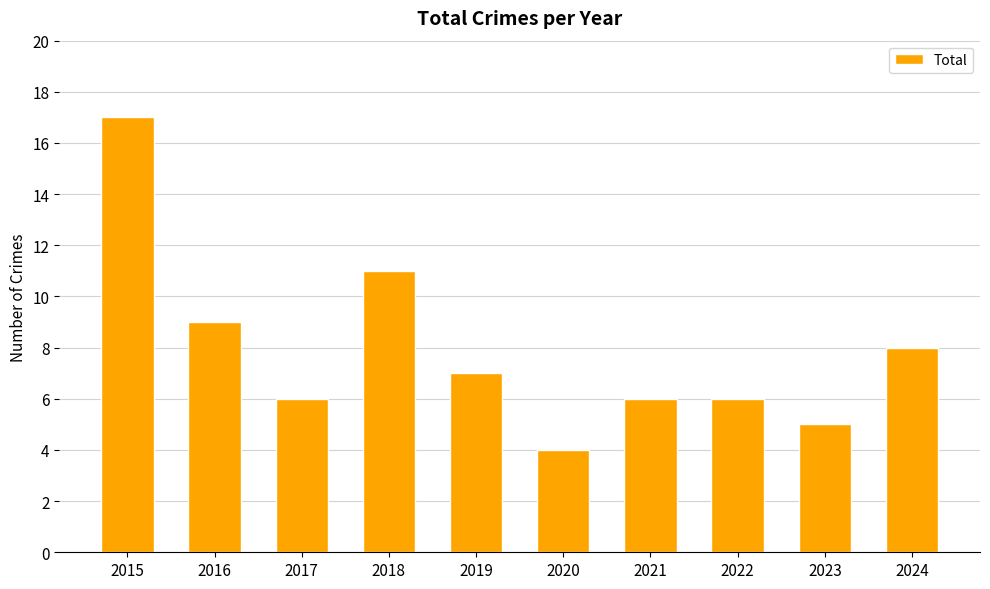

Reading left to right, transcribe all the data shown in this chart.

17	9	6	11	7	4	6	6	5	8